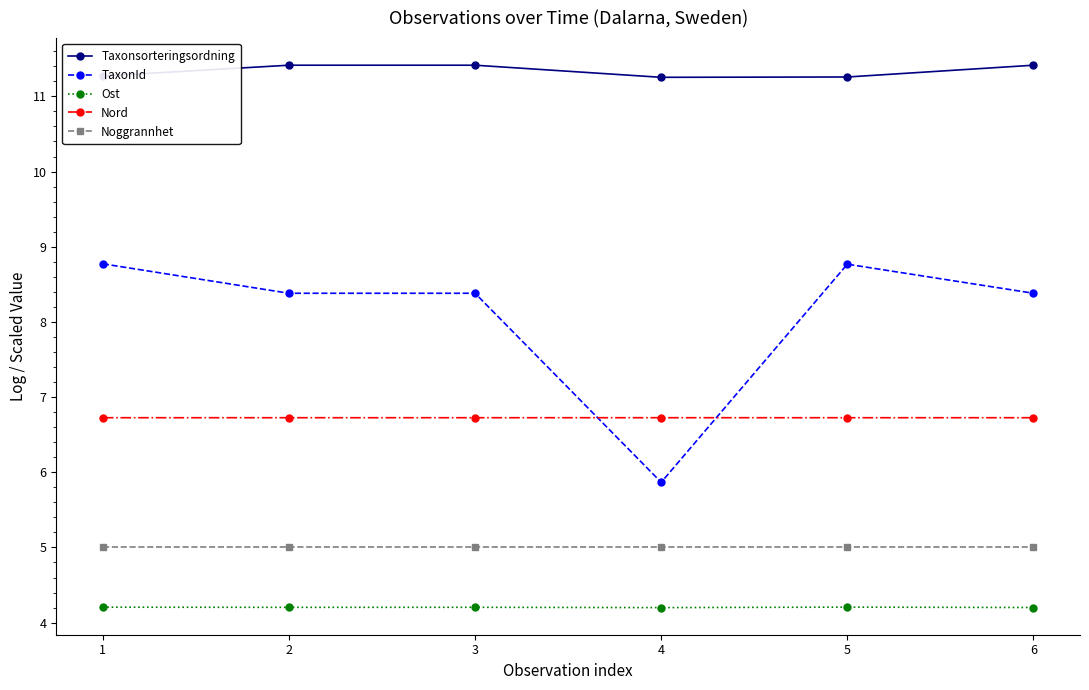

Is the value of Taxonsorteringsordning at 5 greater than the value of Ost at 3?

Yes